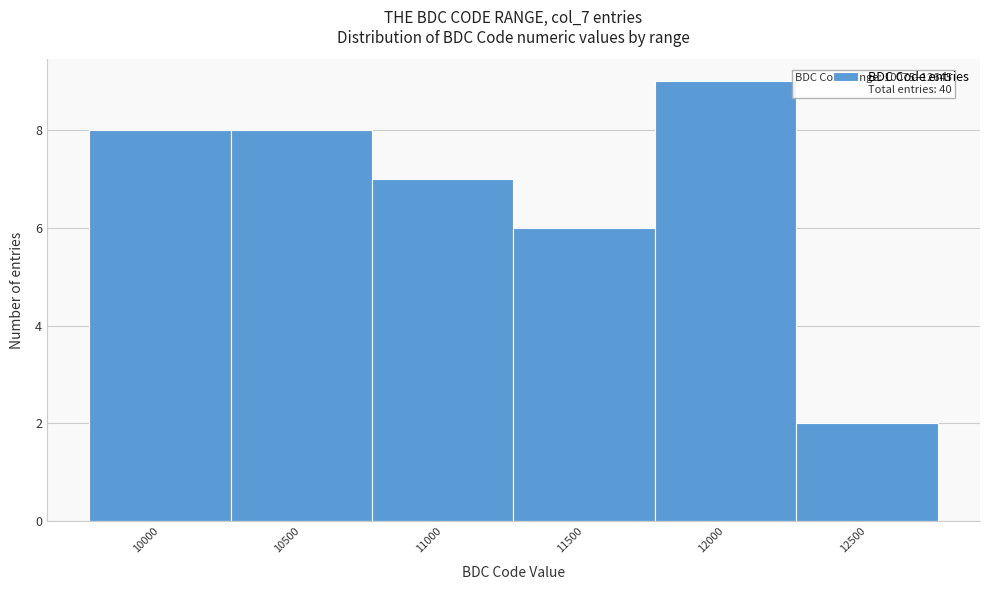

Reading left to right, extract all data points from this chart.

8	8	7	6	9	2